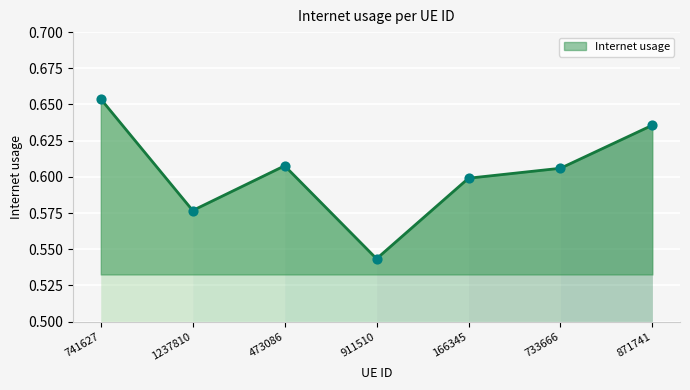

Which has a higher value, 166345 or 741627?

741627